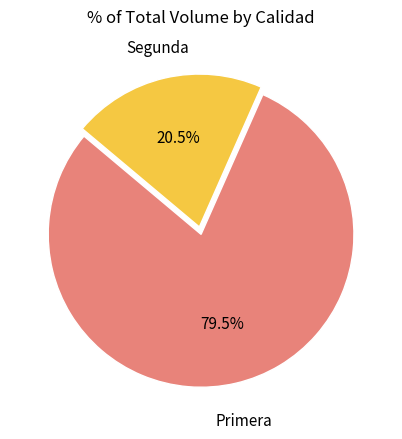

Is there any slice that represents more than half of the pie?

Yes